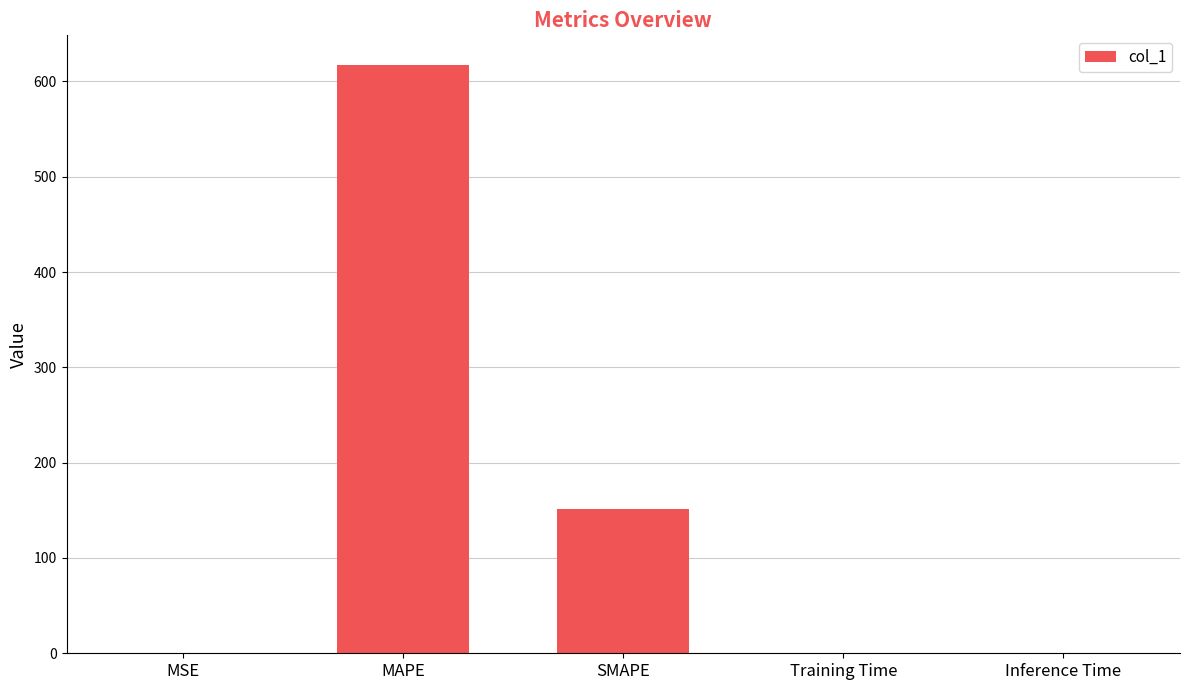

What is the sum of the values at Training Time and SMAPE?

151.1